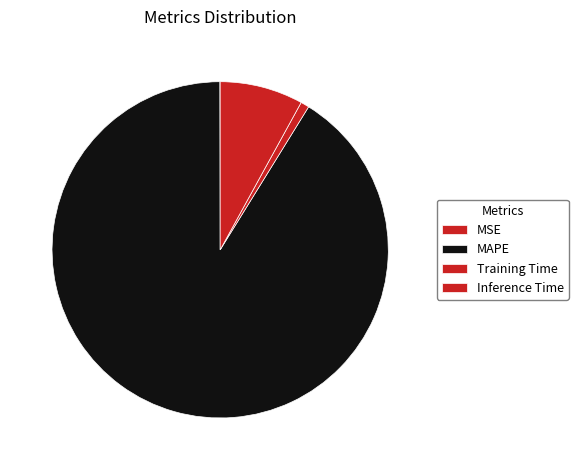

Is there a majority slice in this chart?

Yes